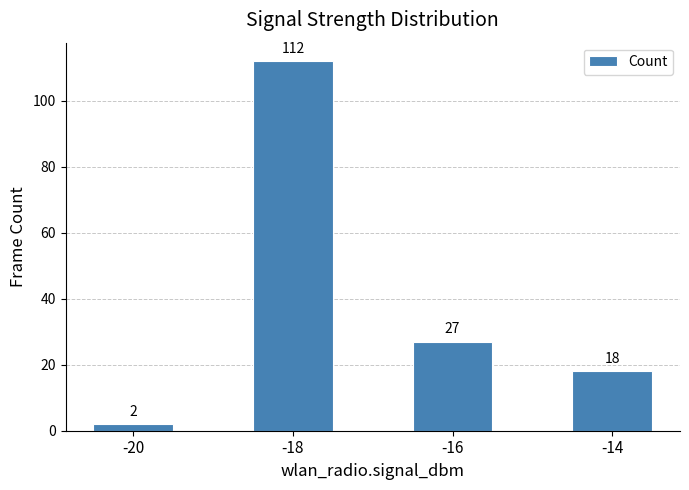

What is the value of the 3rd bar from the left?

27